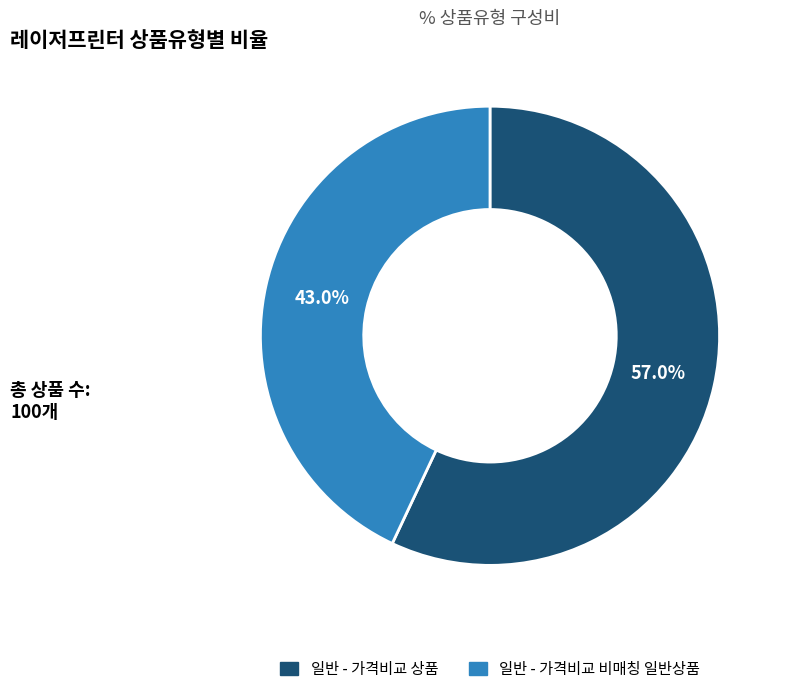

To the nearest percent, what is the difference between the 일반 - 가격비교 상품 and 일반 - 가격비교 비매칭 일반상품 slice percentages?

14%